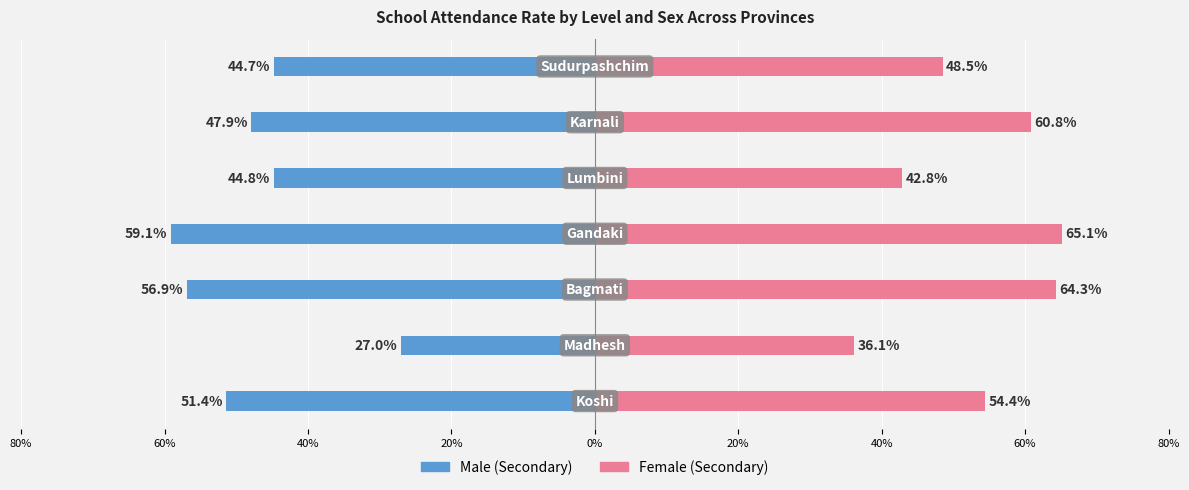

Which series has the largest range (max minus min)?

Secondary Male